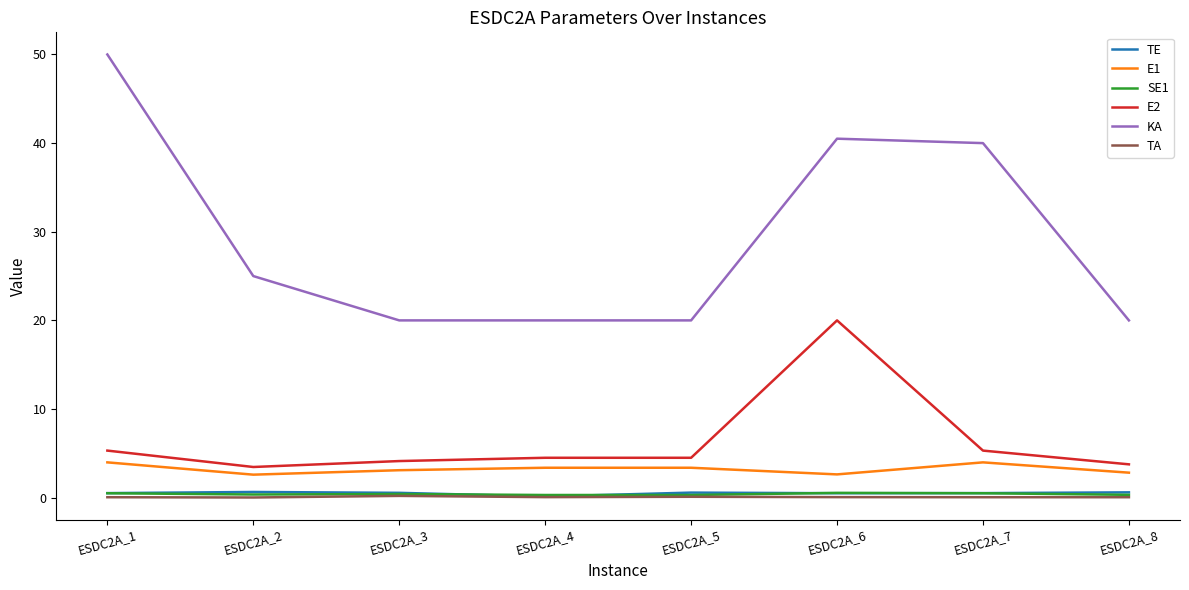

Between ESDC2A_1 and ESDC2A_3, which series saw the biggest shift?

KA